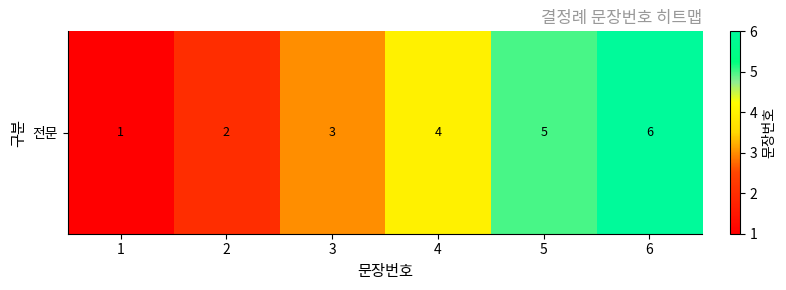

Count the number of categories in the chart.

6